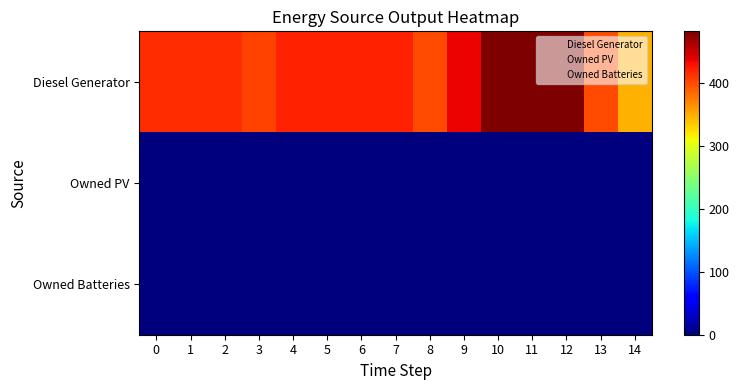

Reading right to left, what are all the values shown in this chart?

Diesel Generator: 14=348	13=400	12=482	11=482	10=482	9=436	8=400	7=420	6=420	5=420	4=420	3=404	2=415	1=415	0=415
Owned PV: 14=0	13=0	12=0	11=0	10=0	9=0	8=0	7=0	6=0	5=0	4=0	3=0	2=0	1=0	0=0
Owned Batteries: 14=0	13=0	12=0	11=0	10=0	9=0	8=0	7=0	6=0	5=0	4=0	3=0	2=0	1=0	0=0